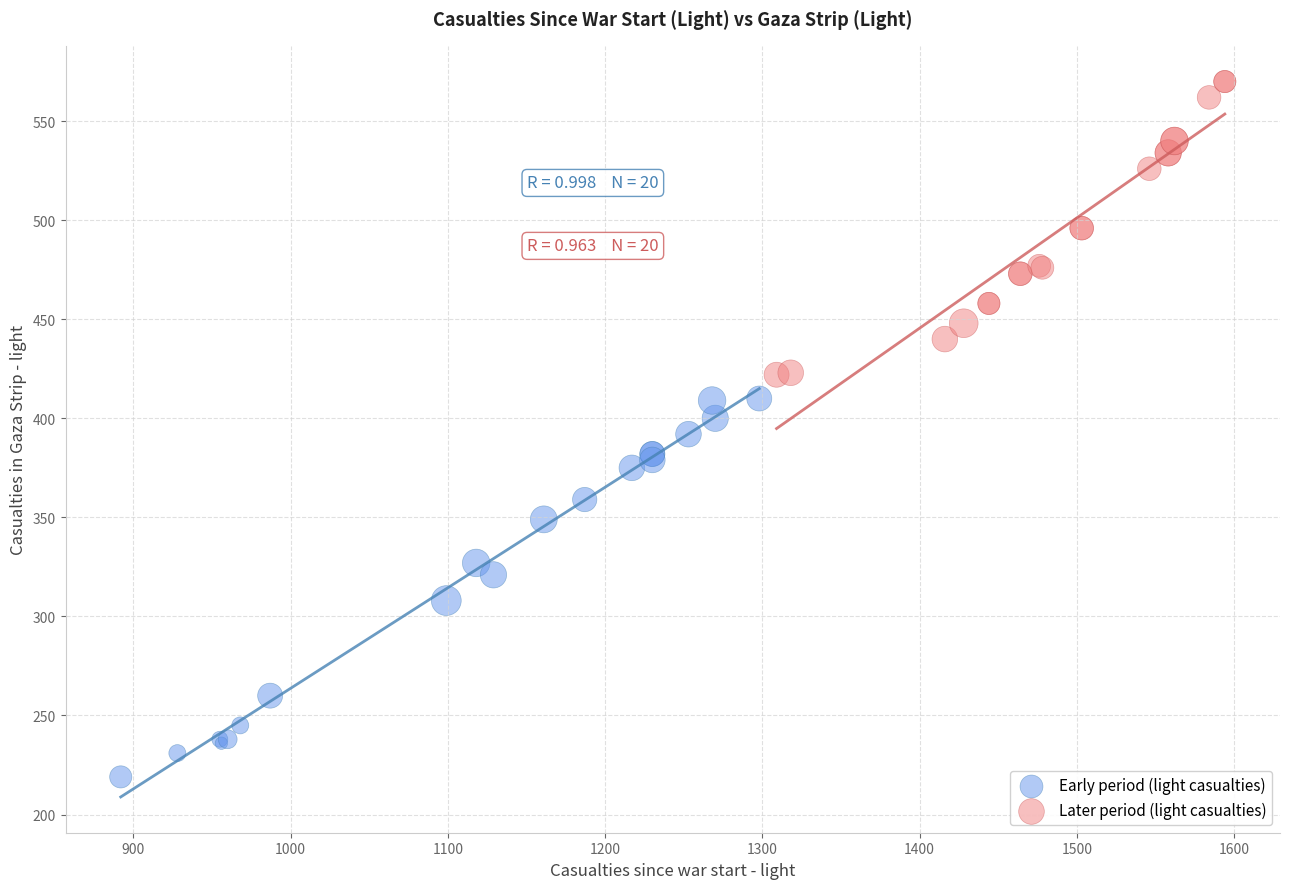

Which series reaches the minimum Y coordinate?

Early period (light casualties)